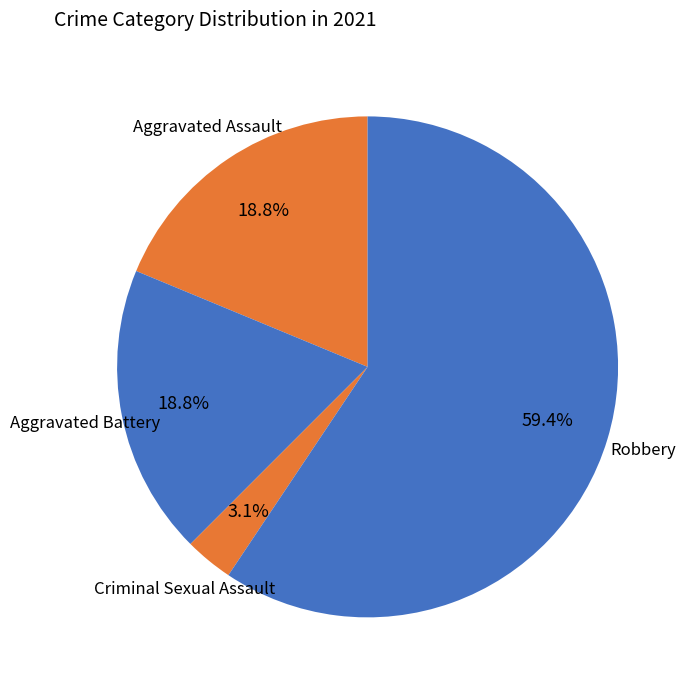

What is the ratio of the value at Robbery to the value at Aggravated Battery?

3.2